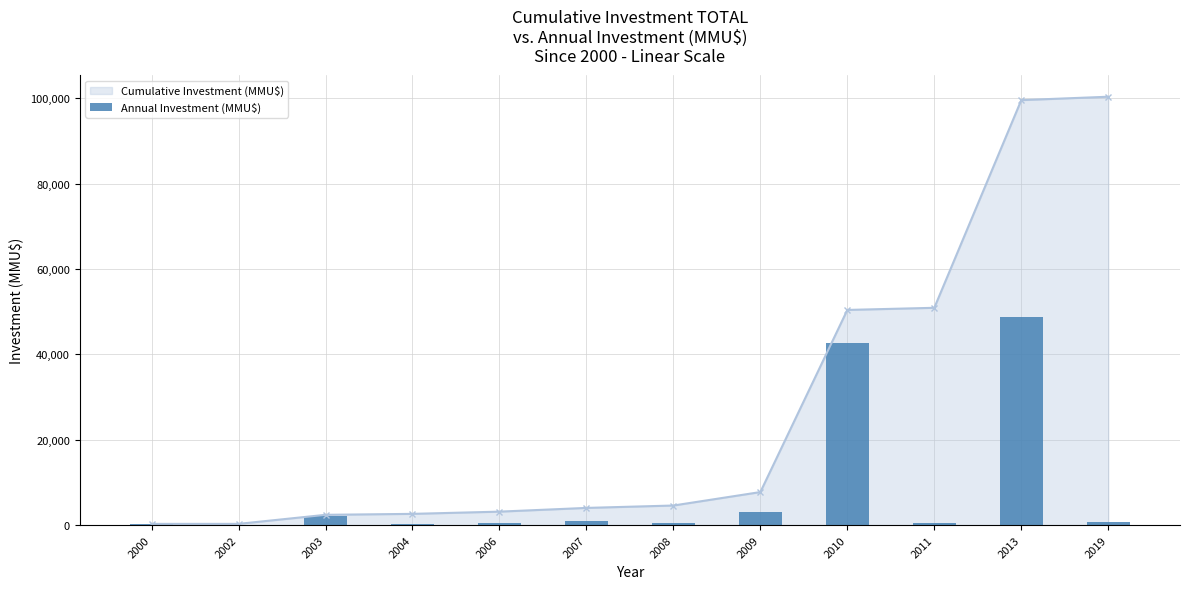

List the labels in order of value, largest first.

2013, 2010, 2009, 2003, 2007, 2019, 2008, 2006, 2011, 2000, 2004, 2002